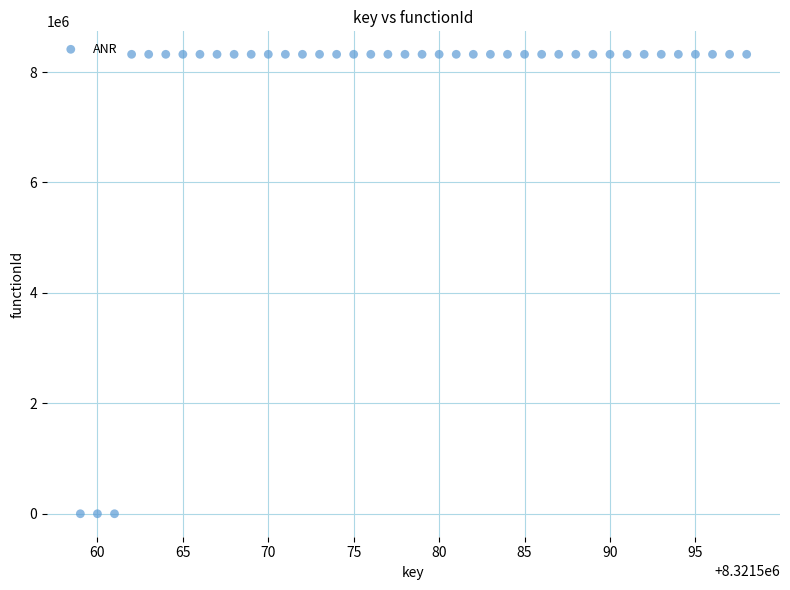

What is the range of X values (max minus min)?

39